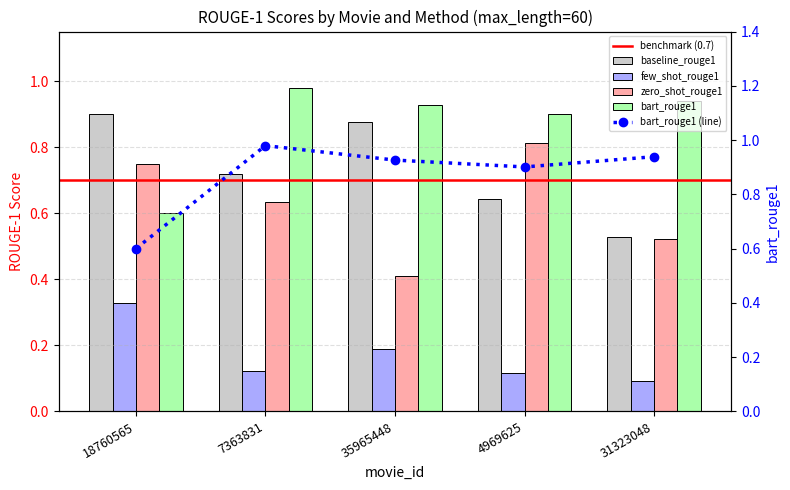

Reading right to left, extract all data points from this chart.

baseline_rouge1: 0.5	0.6	0.9	0.7	0.9
few_shot_rouge1: 0.1	0.1	0.2	0.1	0.3
zero_shot_rouge1: 0.5	0.8	0.4	0.6	0.7
bart_rouge1: 0.9	0.9	0.9	1.0	0.6